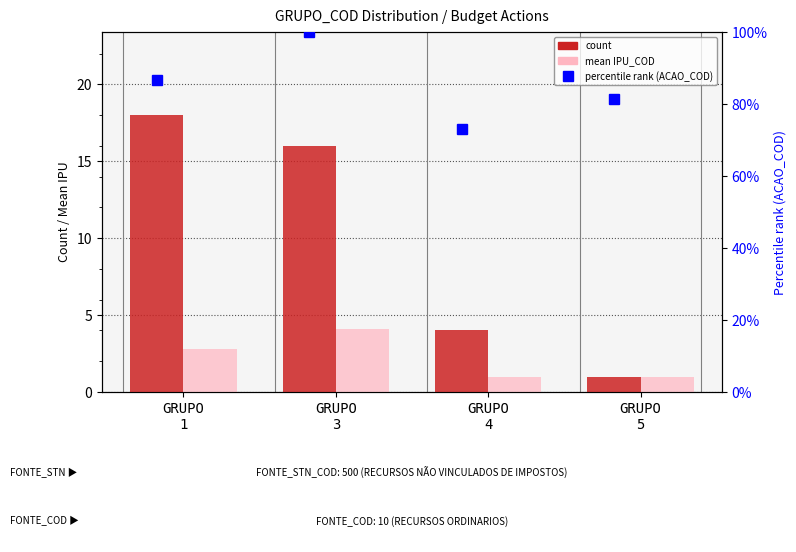

What is the sum of the count values at GRUPO
3 and GRUPO
5?

17.0